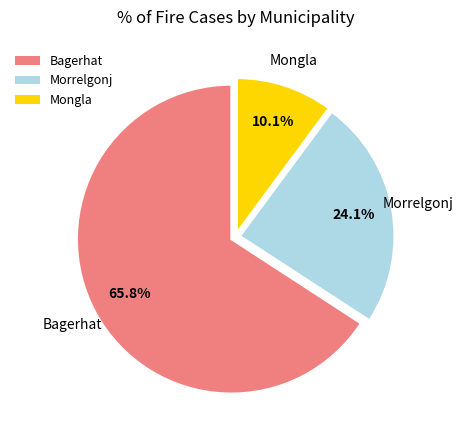

What is the largest slice in the pie chart?

Bagerhat